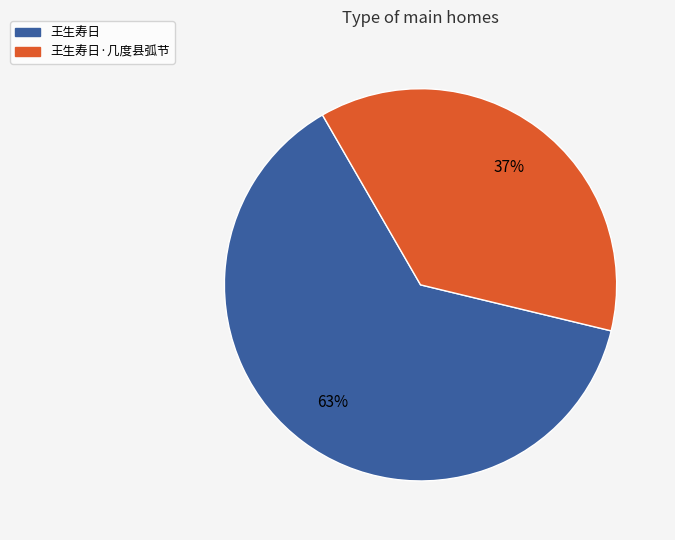

Does any single category account for the majority?

Yes